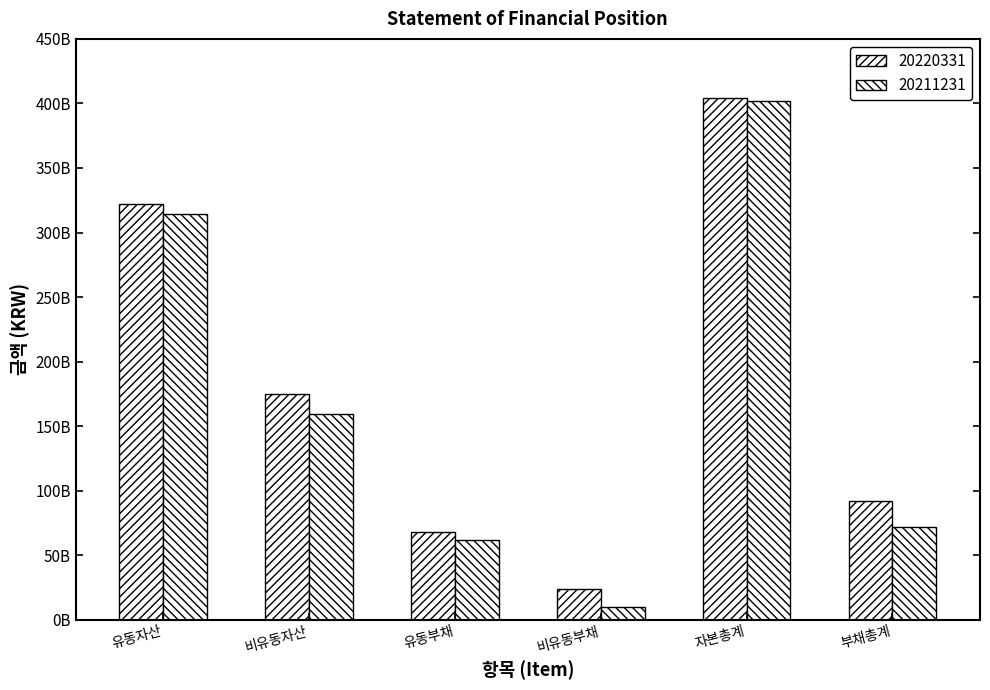

Reading left to right, transcribe all the data shown in this chart.

20220331: 유동자산=321891169147	비유동자산=174619676352	유동부채=67950892576	비유동부채=24011922091	자본총계=404548030832	부채총계=91962814667
20211231: 유동자산=314195950875	비유동자산=159568651105	유동부채=61940984079	비유동부채=9786795807	자본총계=402036822094	부채총계=71727779886